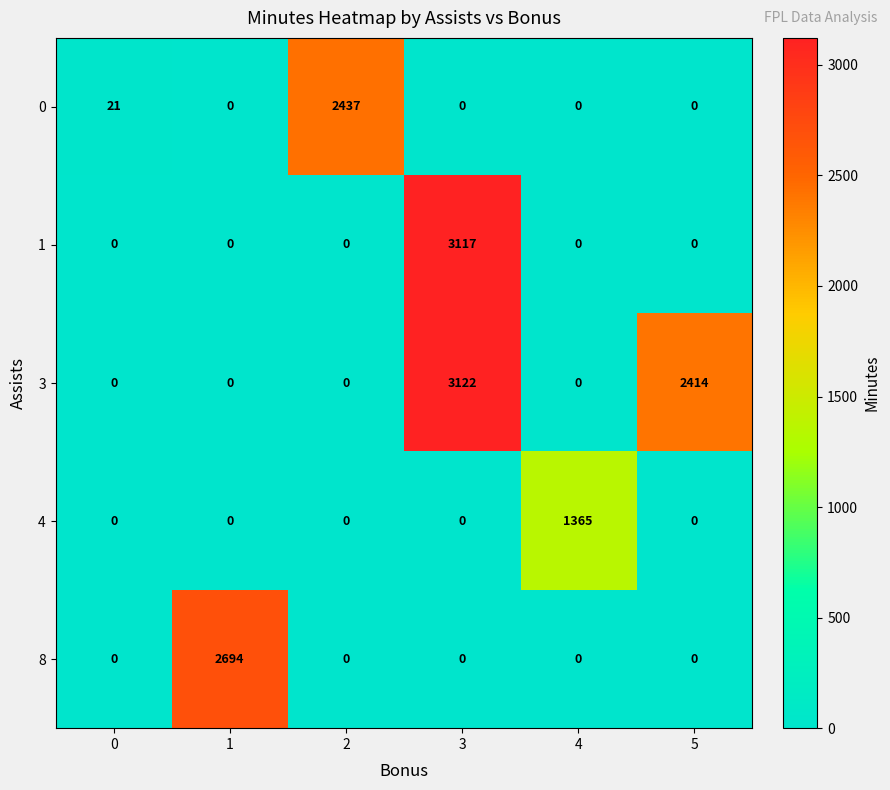

Which series has the largest total across all categories?

3